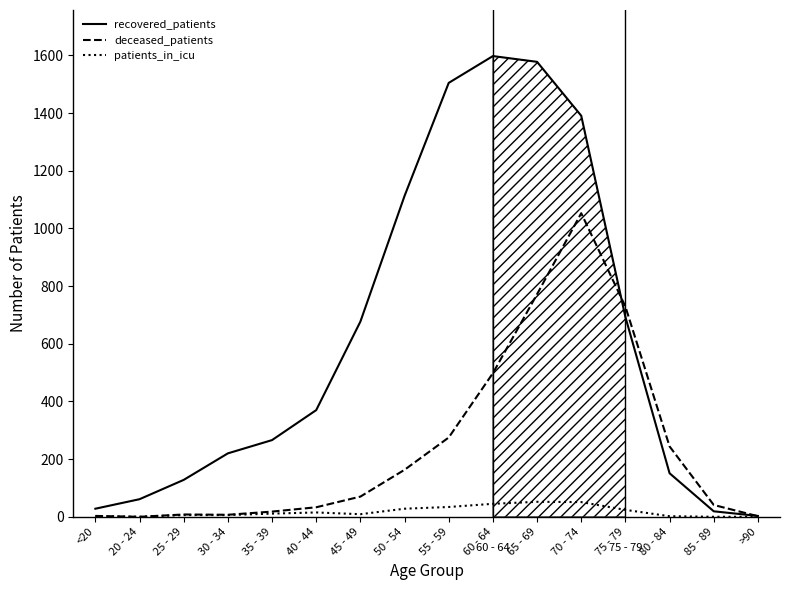

How many lines are shown in the chart?

3